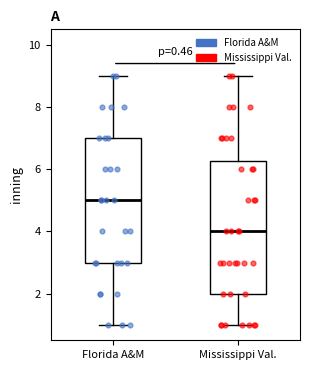

Comparing the boxes themselves (not the whiskers), which one is the tallest?

Mississippi Val.